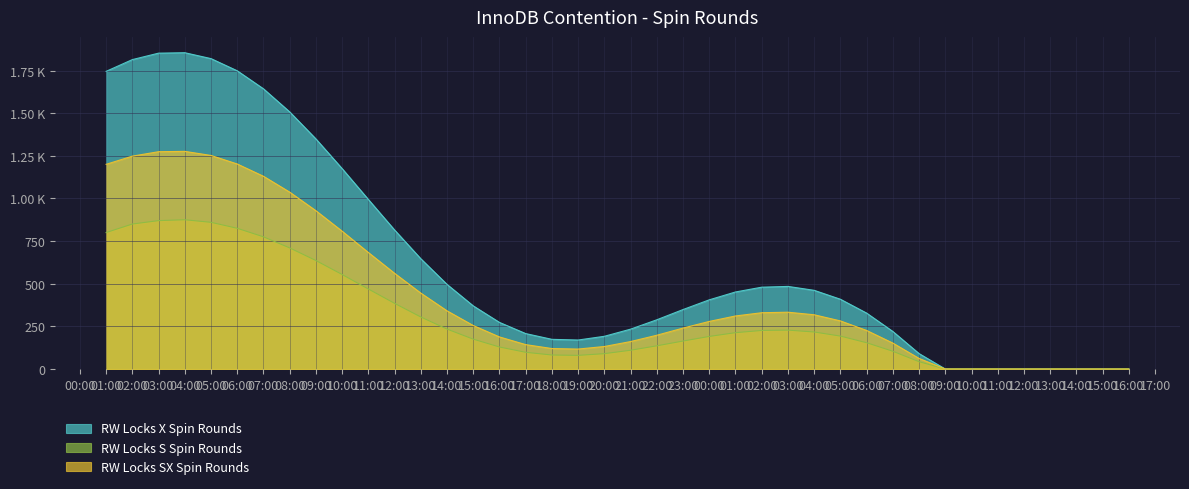

What is the sum of all RW Locks X Spin Rounds values?

25047.0